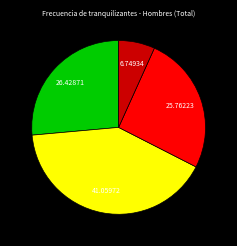

Is there a majority slice in this chart?

No